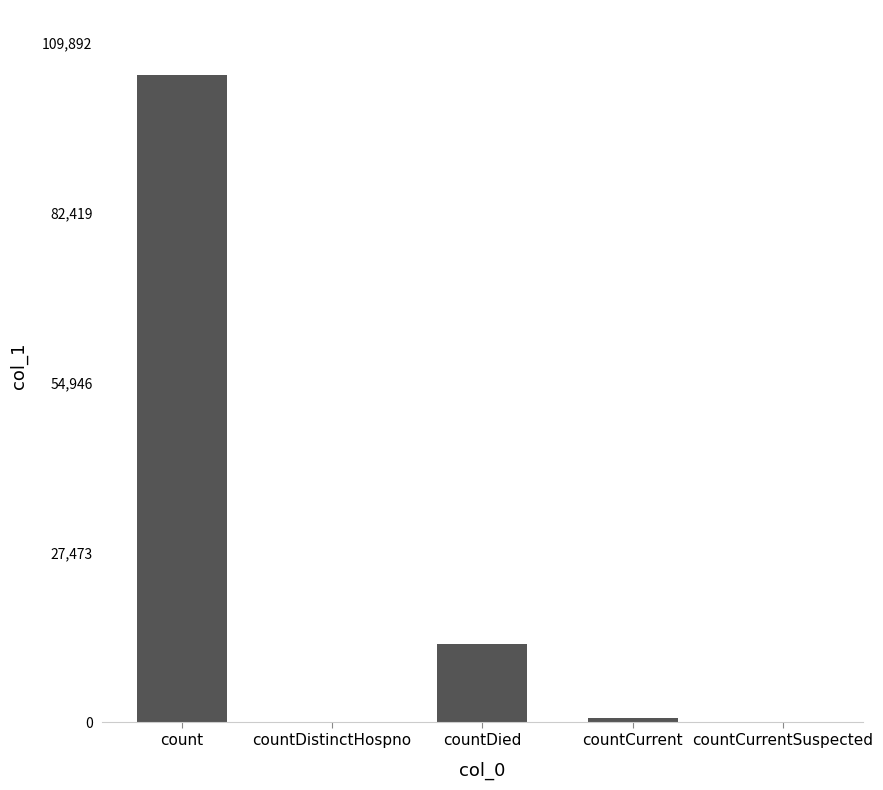

Where does the data first go above 783?

count